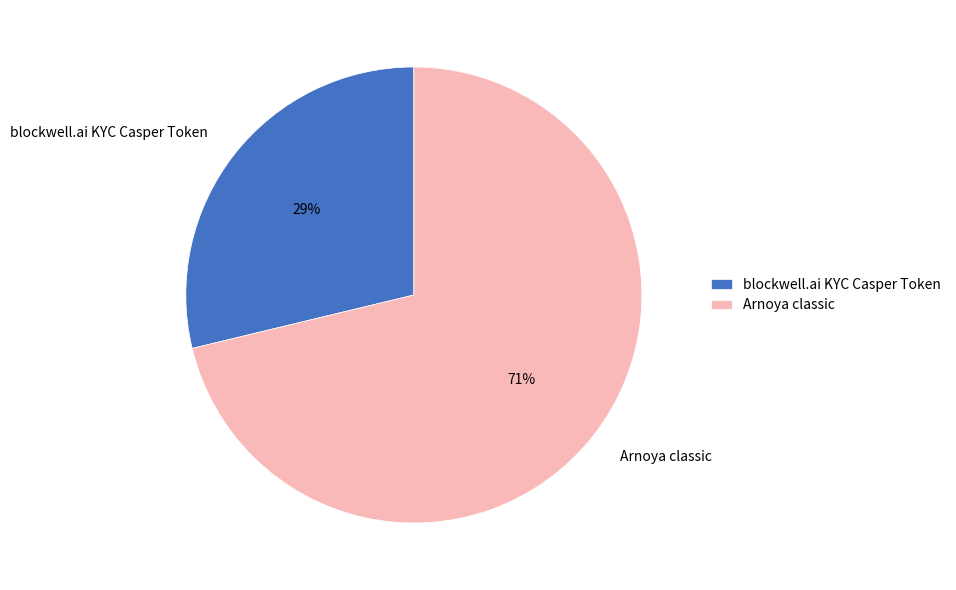

To the nearest percent, what is the difference between the blockwell.ai KYC Casper Token and Arnoya classic slice percentages?

42%